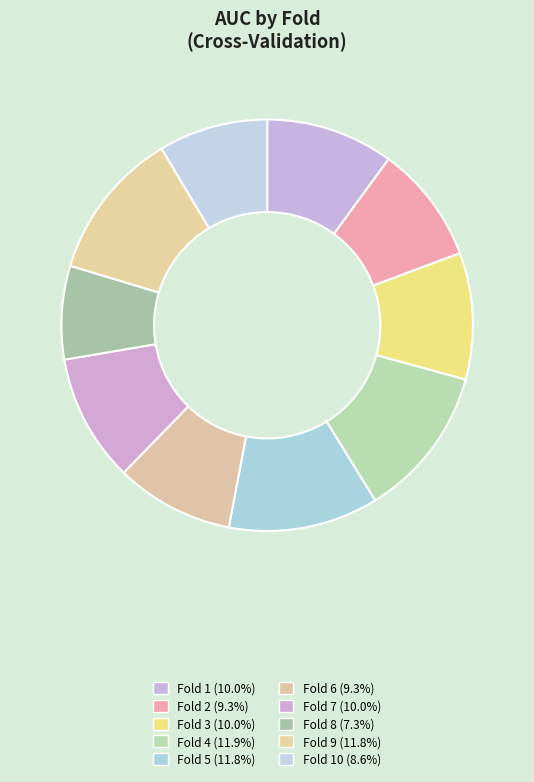

Count the number of slices in the pie.

10